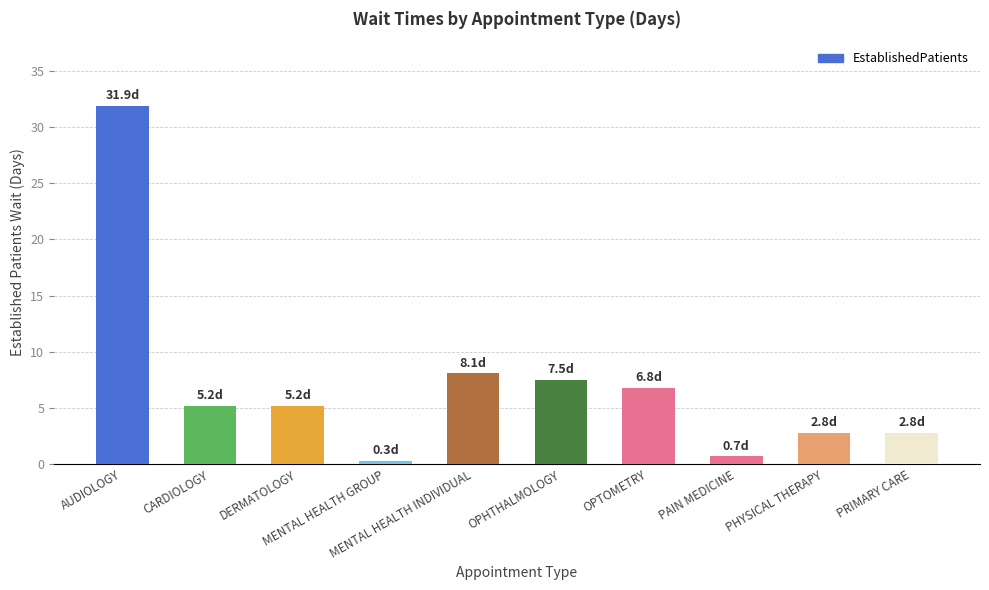

What is the label of the 6th bar from the left?

OPHTHALMOLOGY